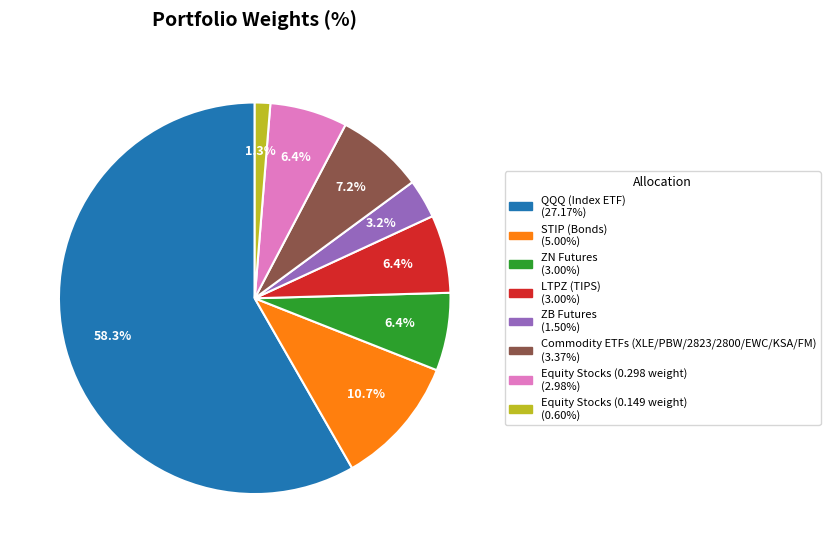

Is there a majority slice in this chart?

Yes